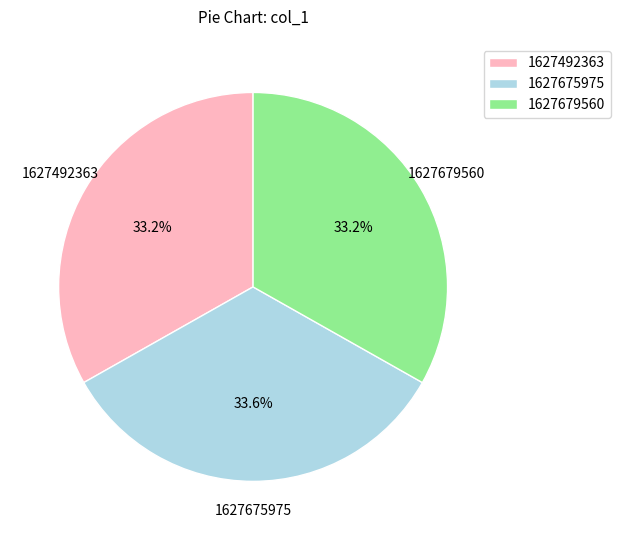

What percentage is the 1627679560 slice, to the nearest percent?

33%